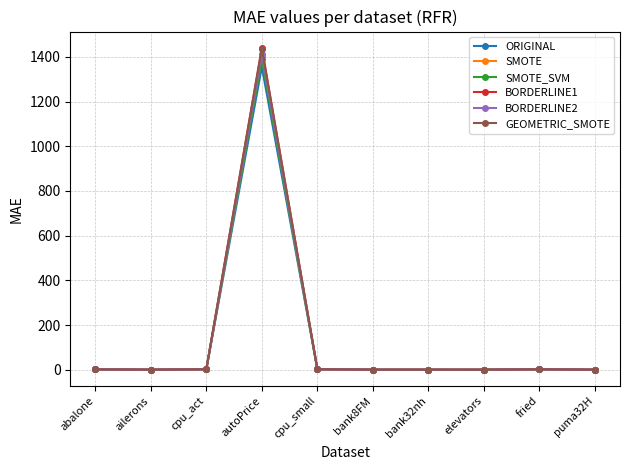

What is the difference between the maximum and minimum values in the ORIGINAL series?

1355.1